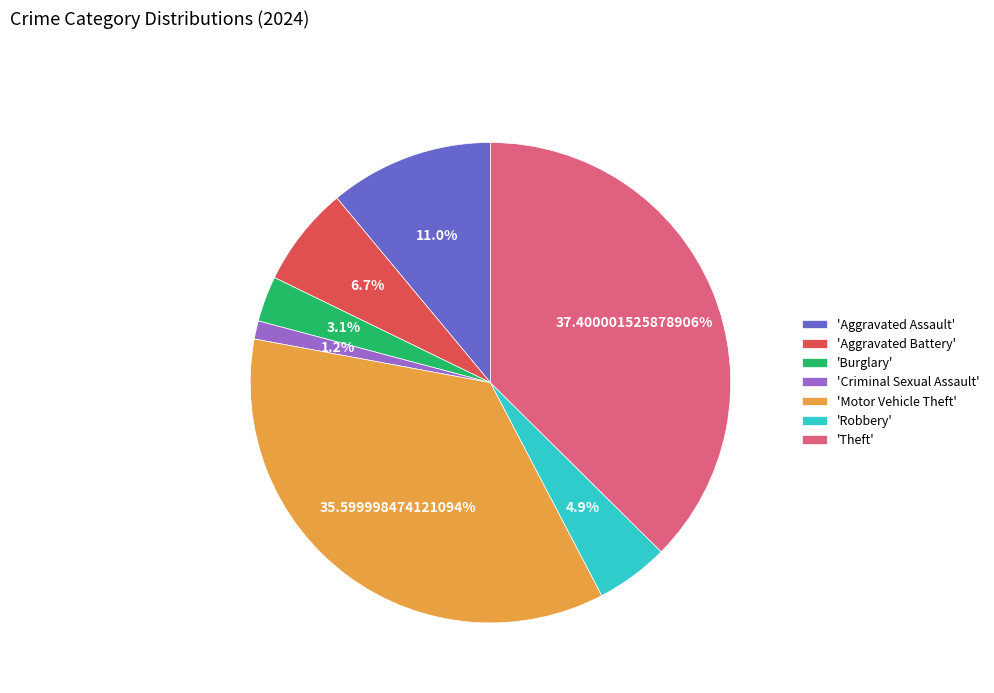

Does 'Motor Vehicle Theft' account for over 50% of the chart?

No